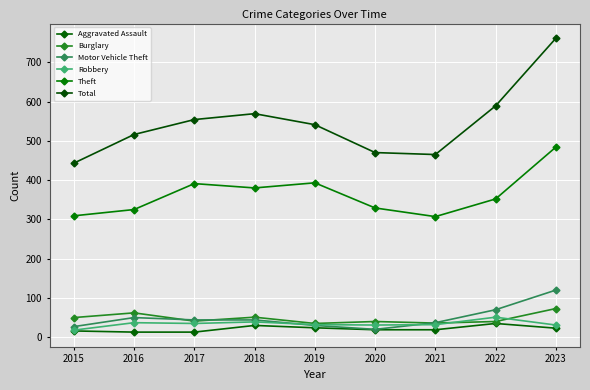

Rank the series at 2017 from highest to lowest value.

Total, Theft, Motor Vehicle Theft, Burglary, Robbery, Aggravated Assault